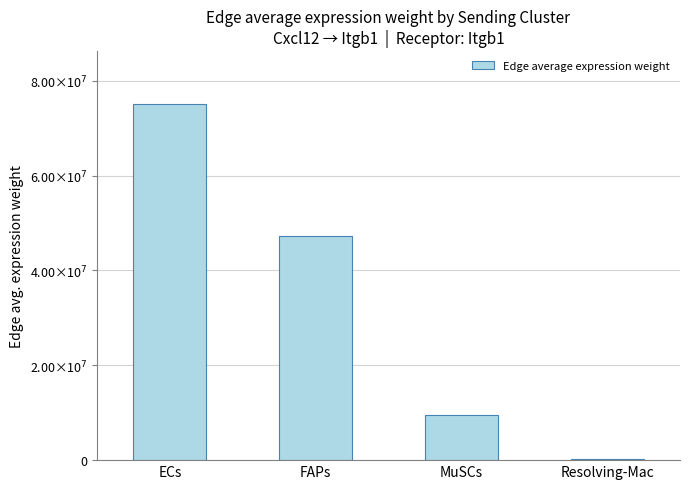

Reading right to left, what are all the values shown in this chart?

Resolving-Mac=310679.9	MuSCs=9452174.7	FAPs=47222929.6	ECs=74992262.1